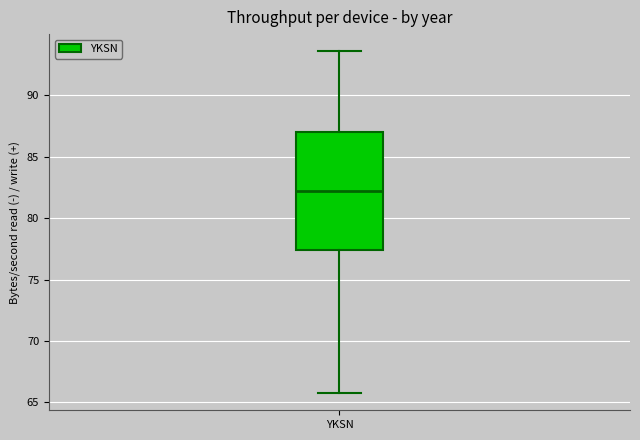

Where does the lower whisker of the box for YKSN end on the y-axis? The values are not printed on the chart, so give them approximately, as read against the axis.

66.0